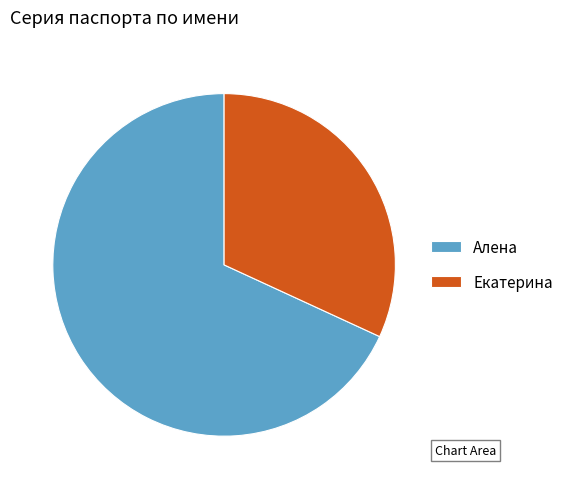

Combined, do Екатерина and Алена account for over 50%?

Yes